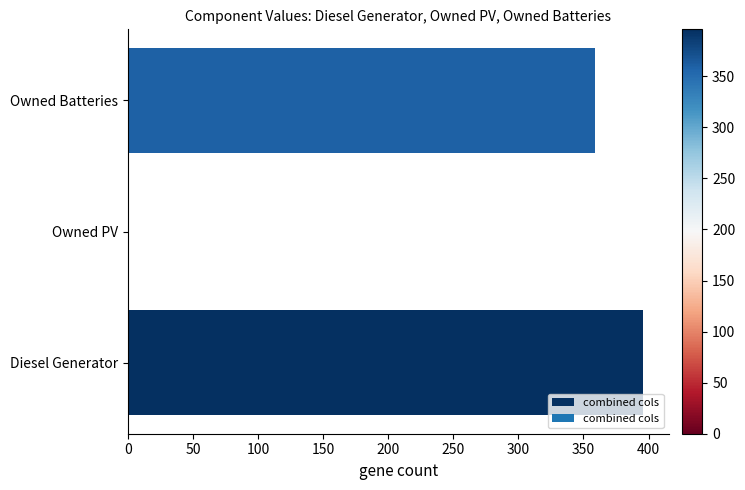

What is the sum of all values?

755